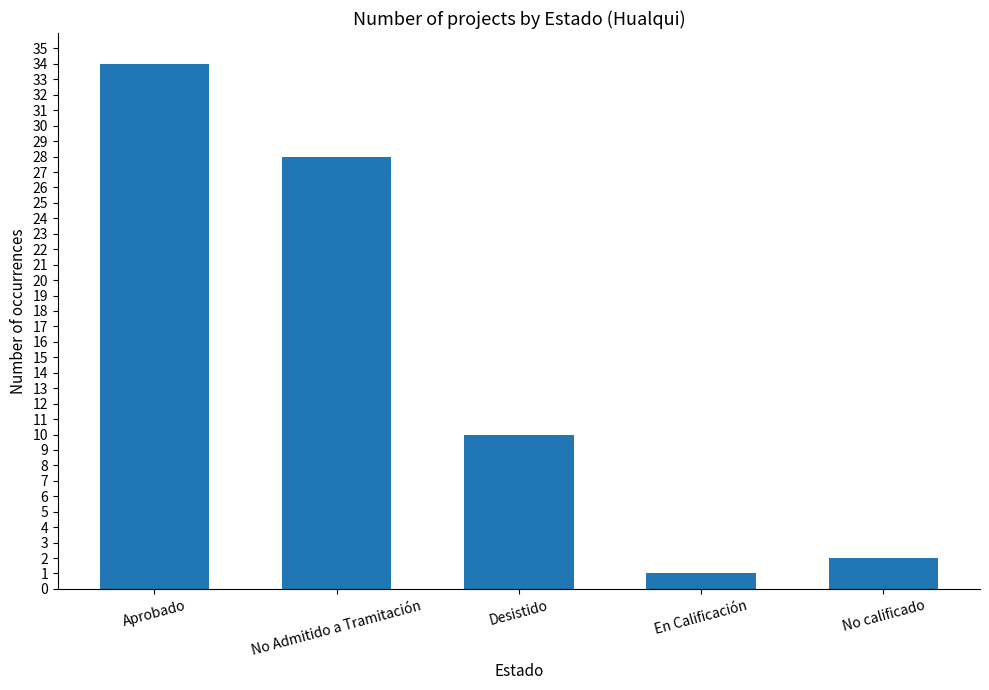

What is the change in value from Aprobado to No calificado?

-32